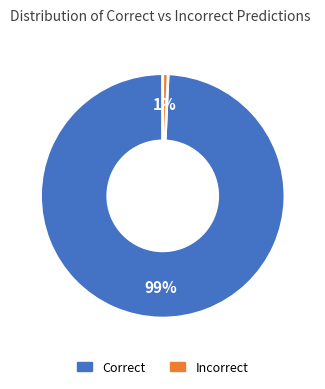

To the nearest percent, what portion does Correct represent?

99%